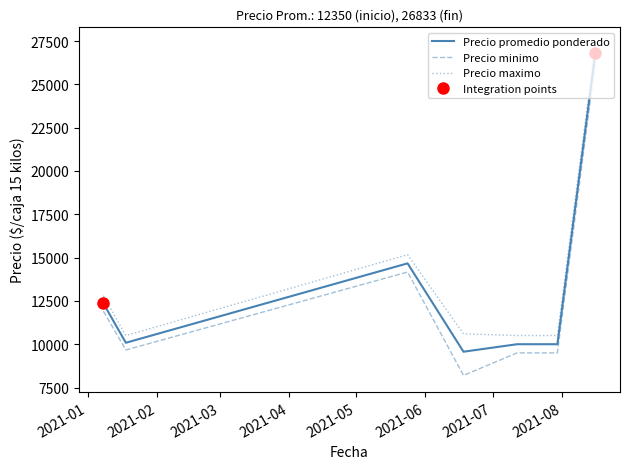

List the series in order of their overall mean, highest first.

Precio maximo, Precio promedio ponderado, Precio minimo